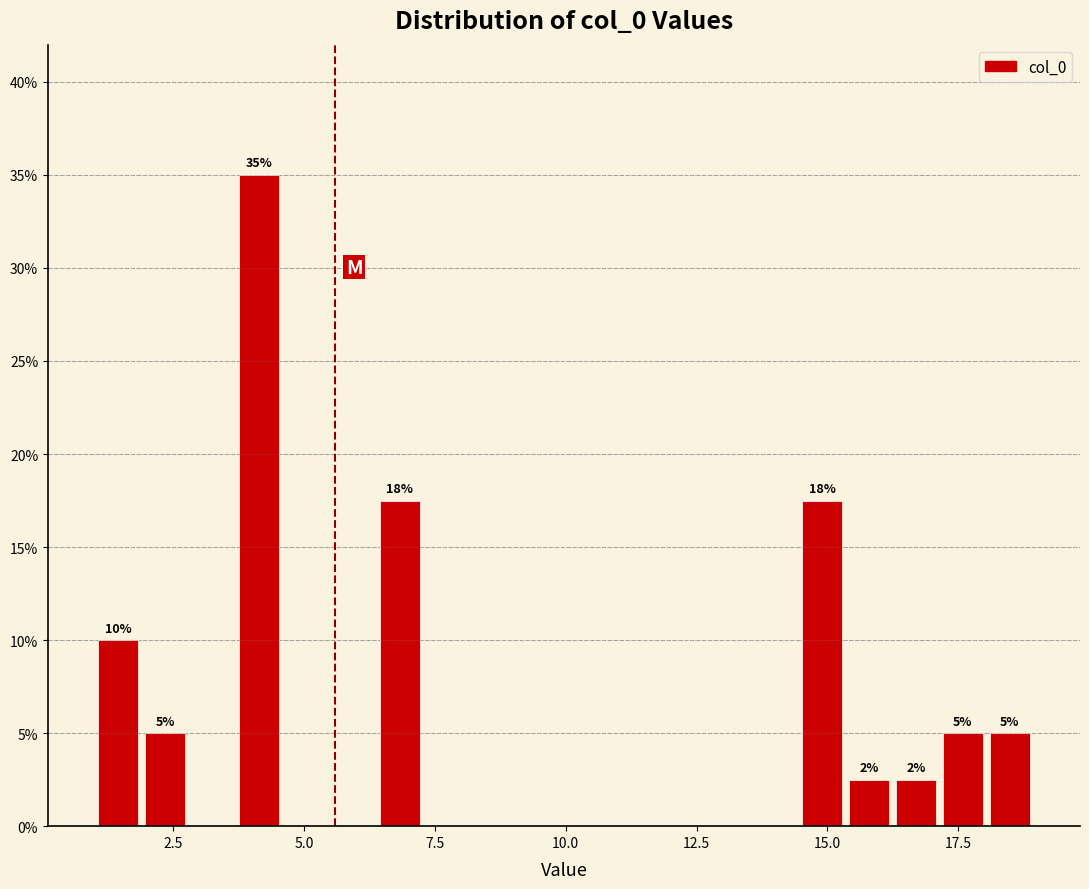

Read against the x-axis, roughly where is the centre of the tallest bar?

4.0